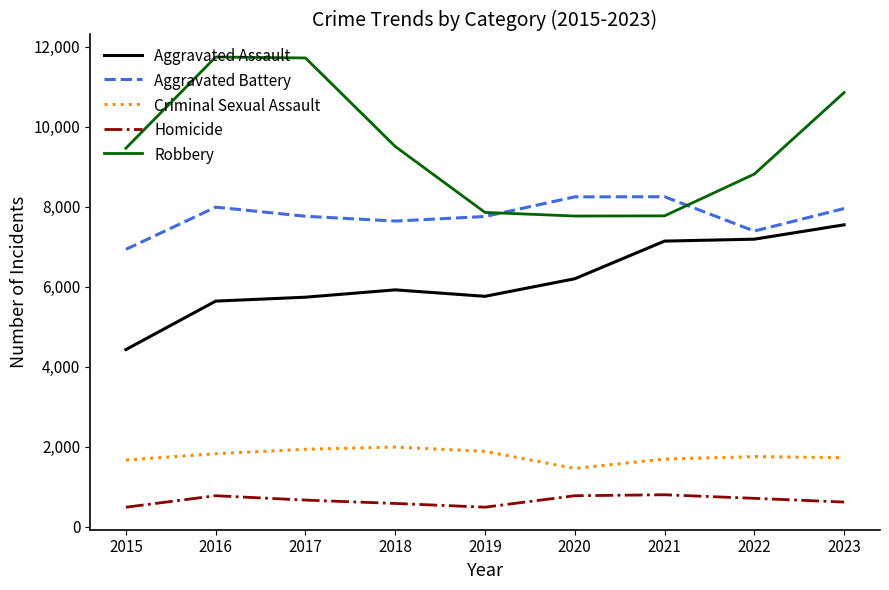

What is the sum of all Aggravated Assault values?

55589